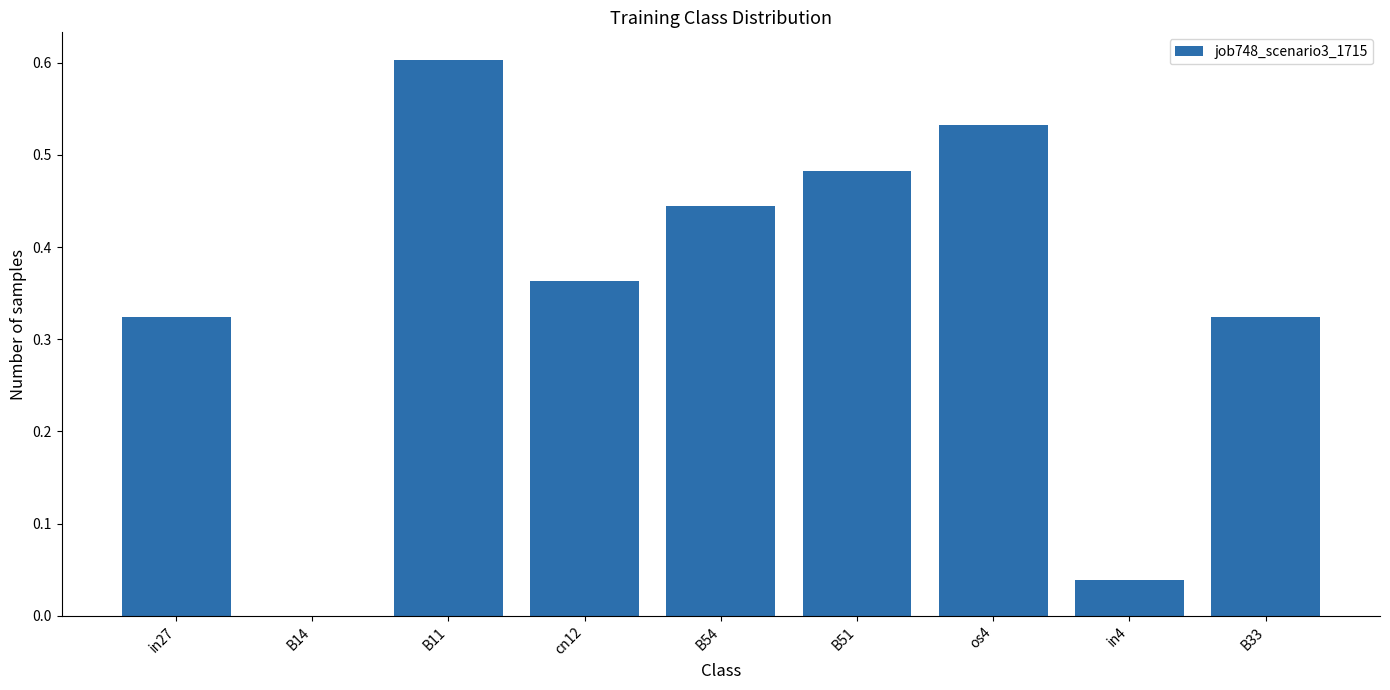

What is the change in value from B54 to in4?

-0.4